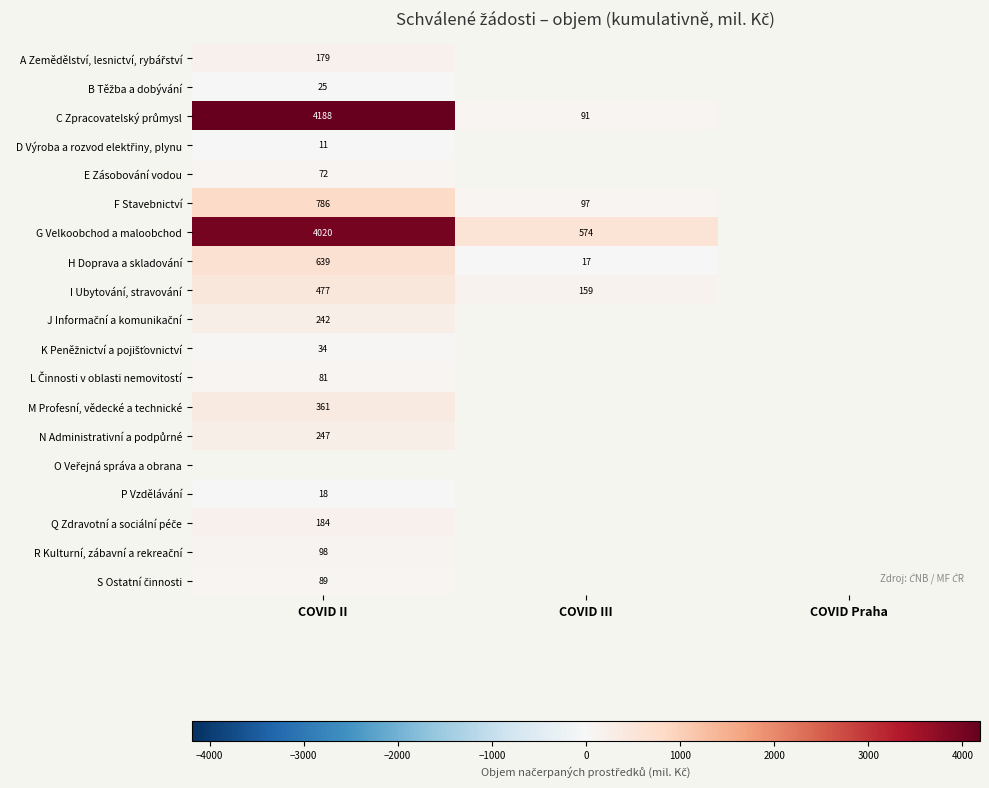

At which label does F Stavebnictví reach its peak?

COVID II